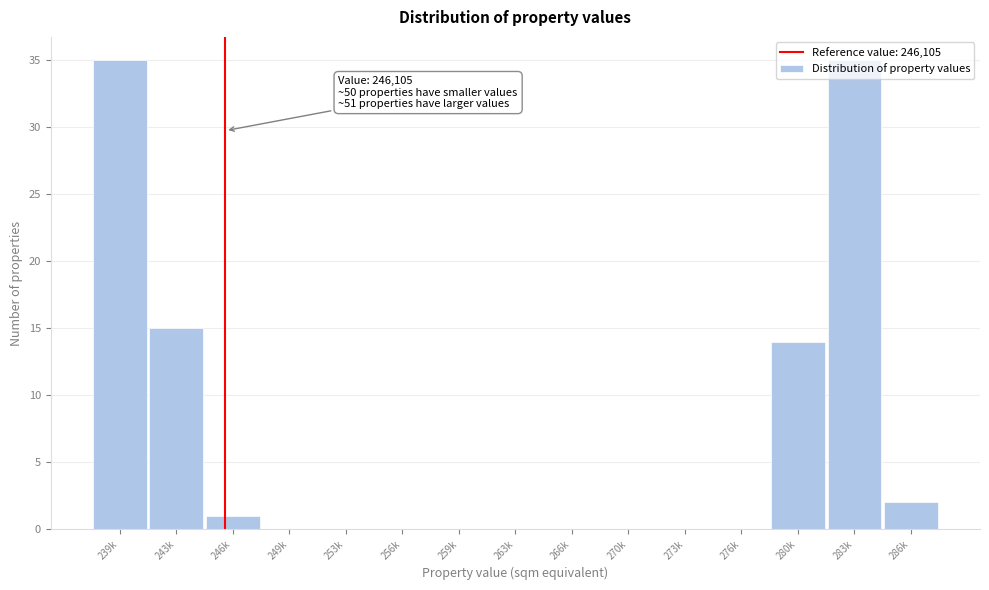

What is the greatest value displayed?

35